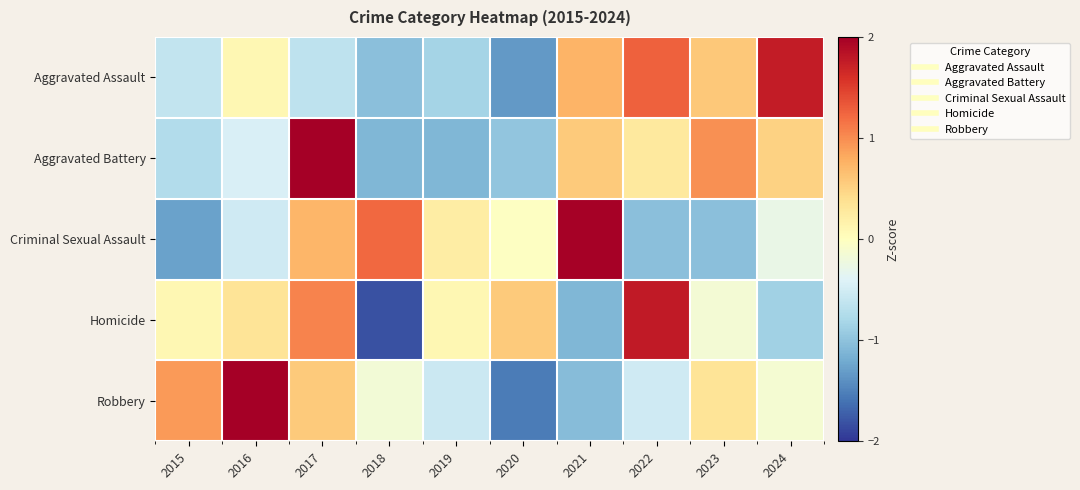

How many series are shown in this chart?

5